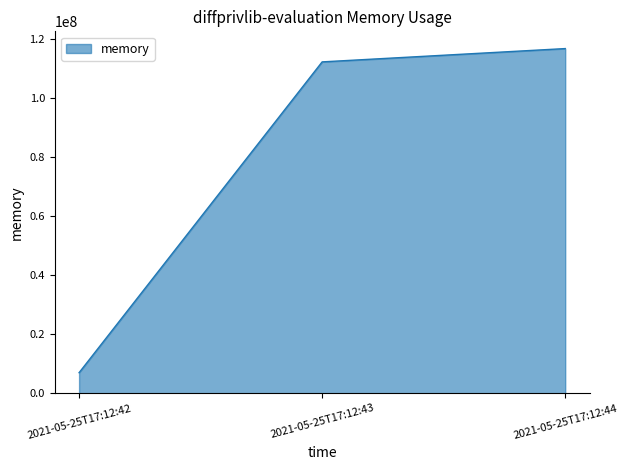

List the labels in order of value, smallest first.

2021-05-25T17:12:42, 2021-05-25T17:12:43, 2021-05-25T17:12:44